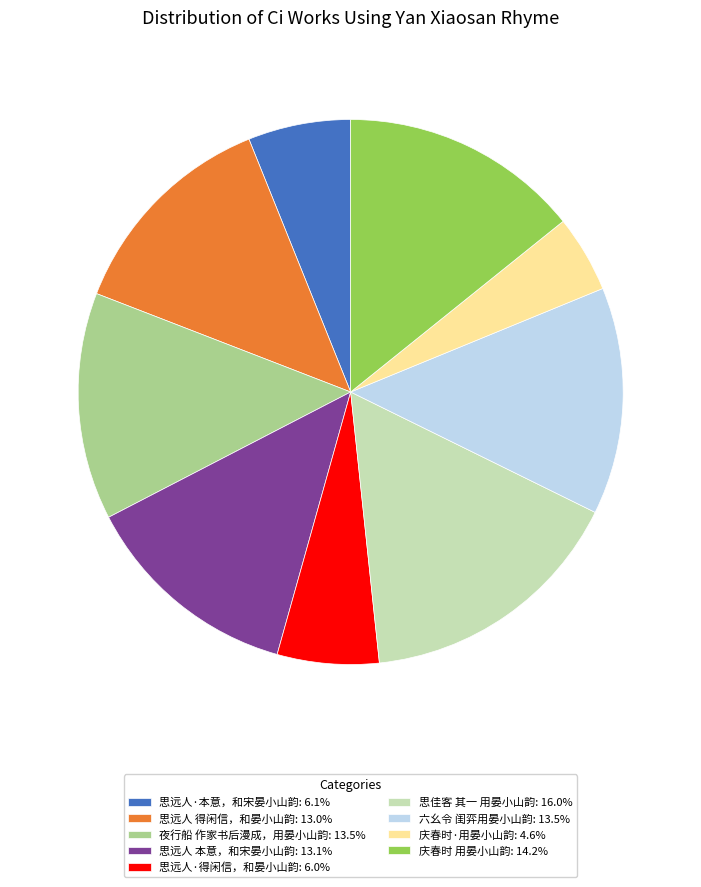

What is the ratio of the value at 思佳客 其一 用晏小山韵: 16.0% to the value at 庆春时·用晏小山韵: 4.6%?

3.5